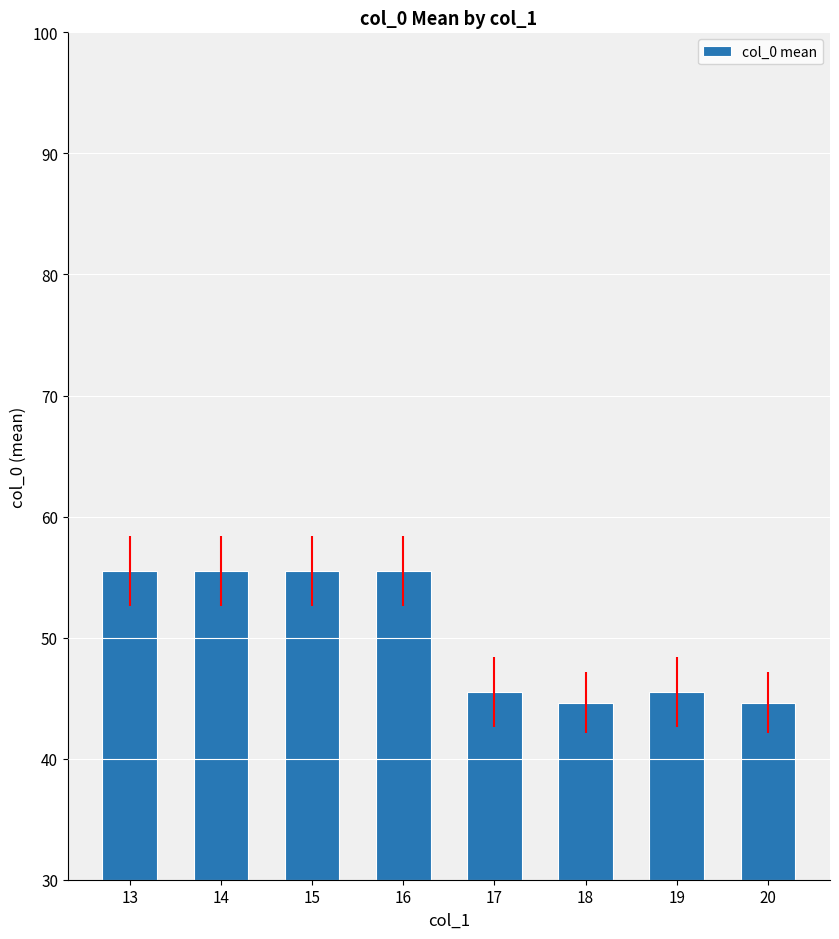

Reading right to left, transcribe all the data shown in this chart.

20=44.6	19=45.5	18=44.6	17=45.5	16=55.5	15=55.5	14=55.5	13=55.5